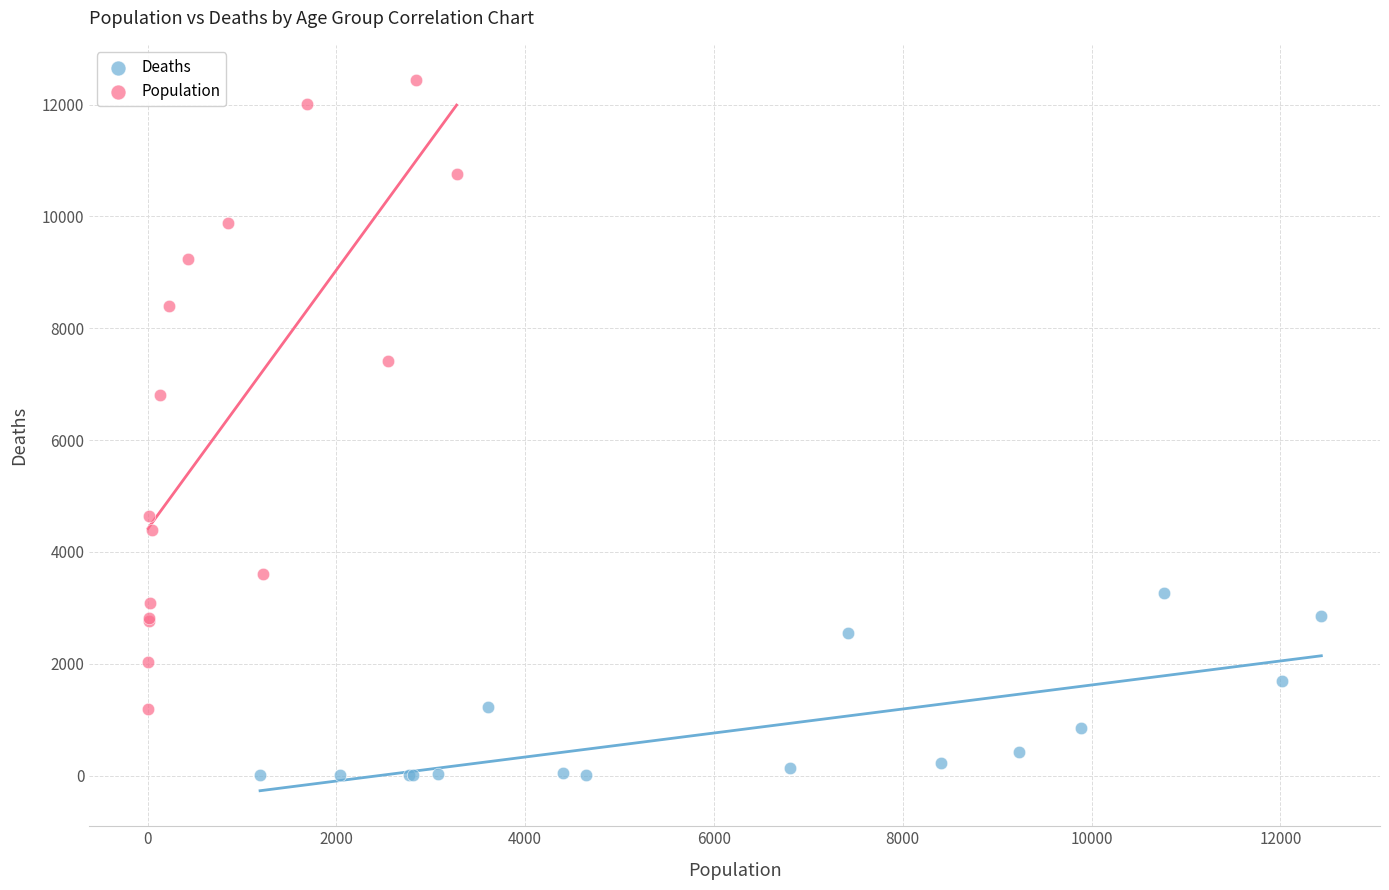

Which series reaches the minimum Y coordinate?

Deaths